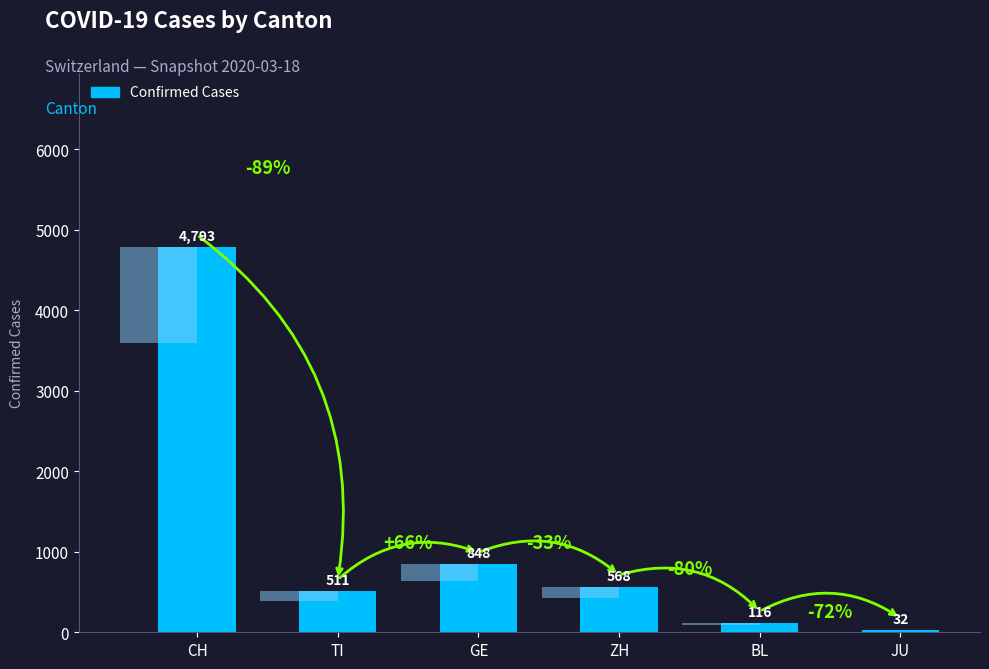

What is the smallest value displayed?

32